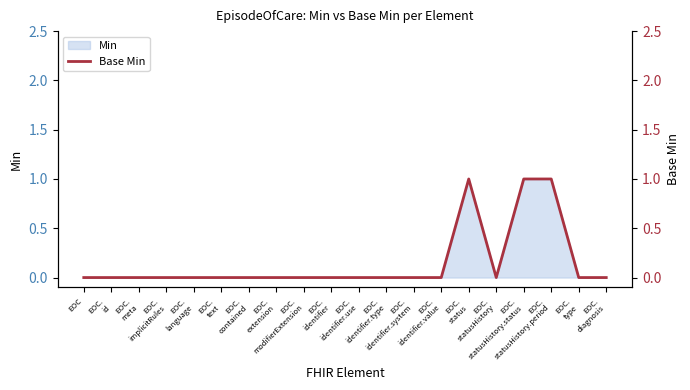

How many interior local peaks (higher than both neighbors) does the data have?

1